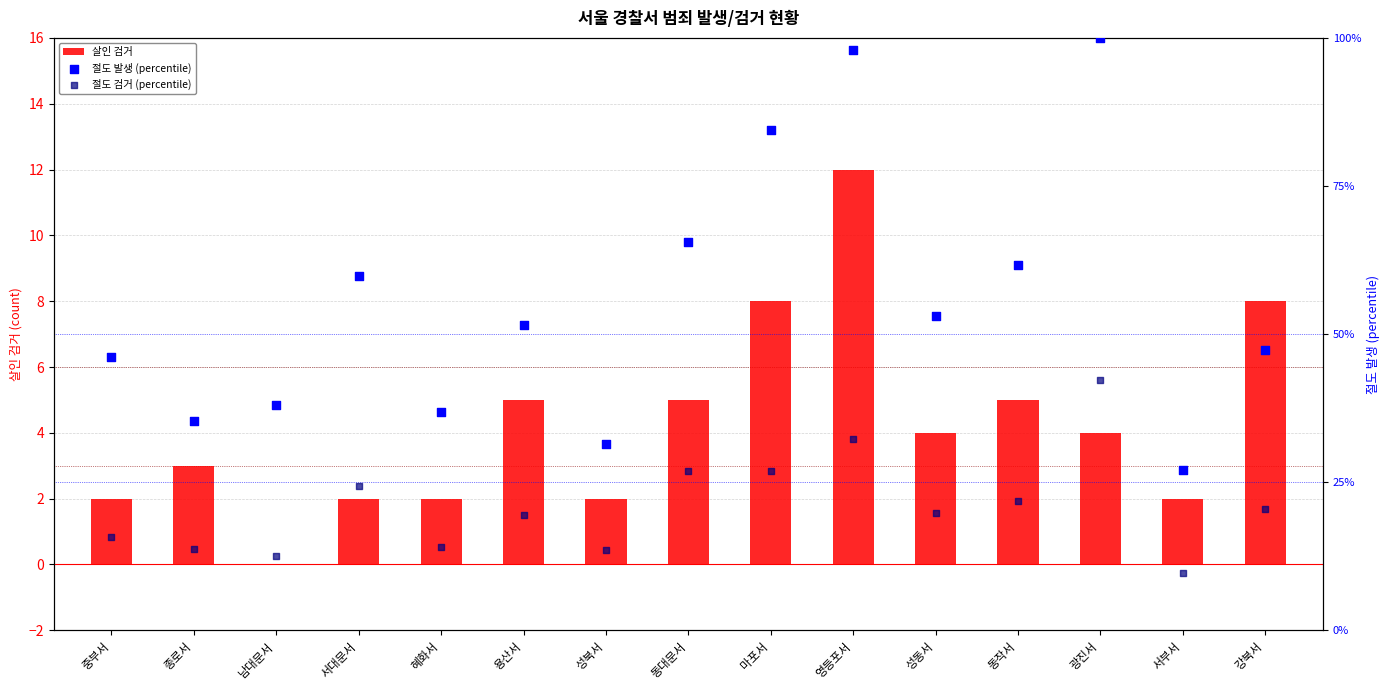

At how many categories does at least one series exceed 39?

10